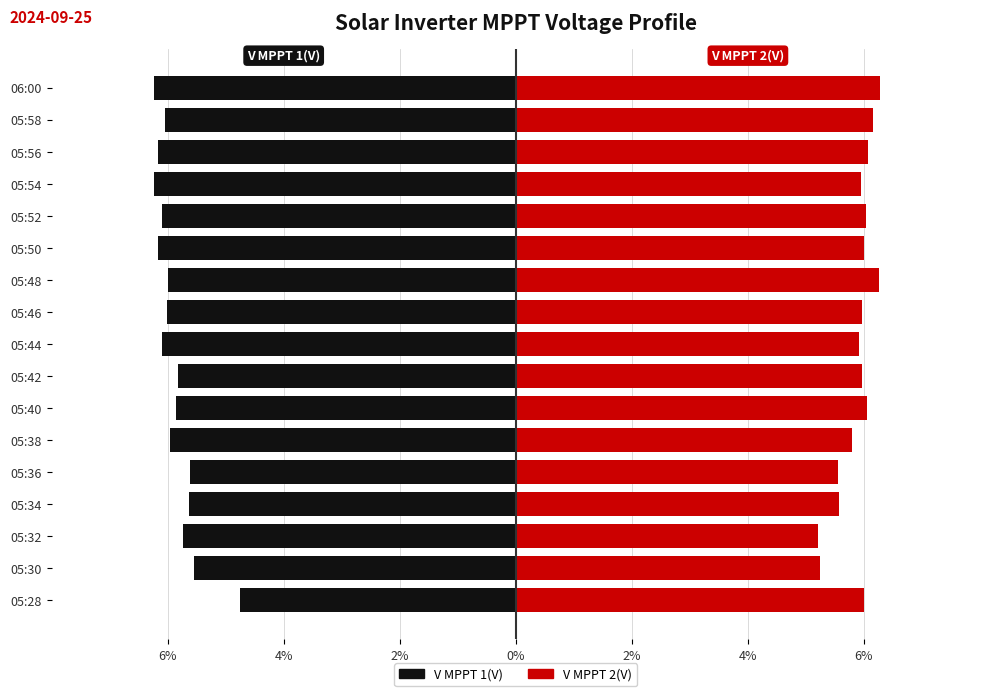

Count the number of data series in this chart.

2